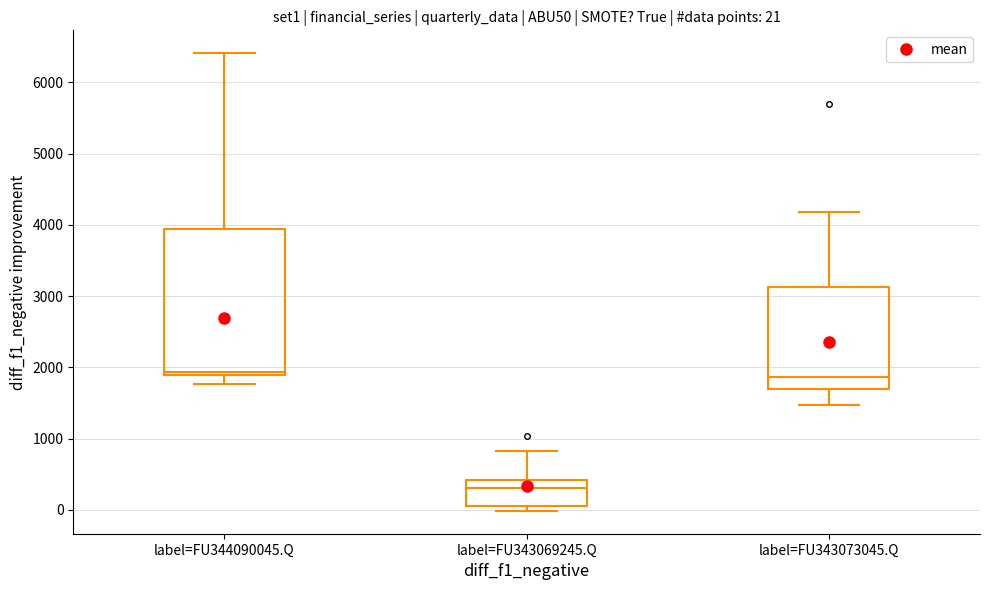

Which box's median line is the lowest?

label=FU343069245.Q